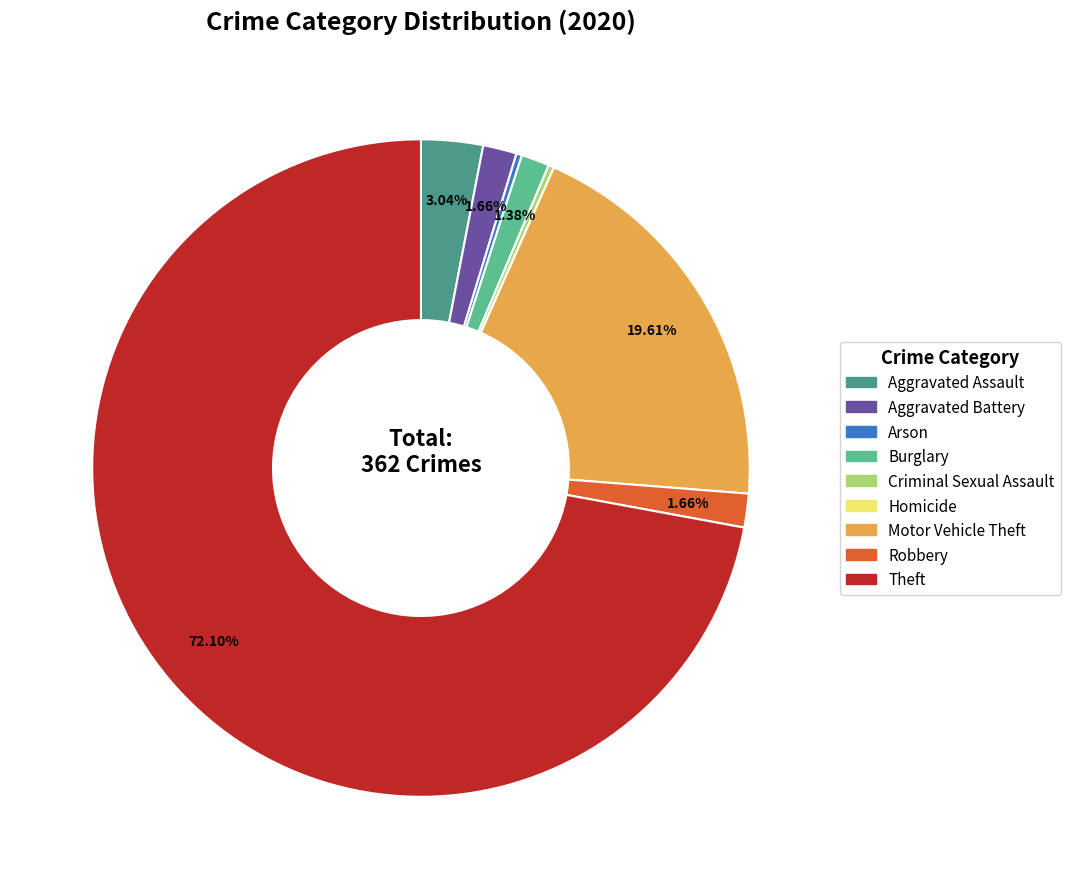

True or false: Homicide accounts for 0% of the total.

True